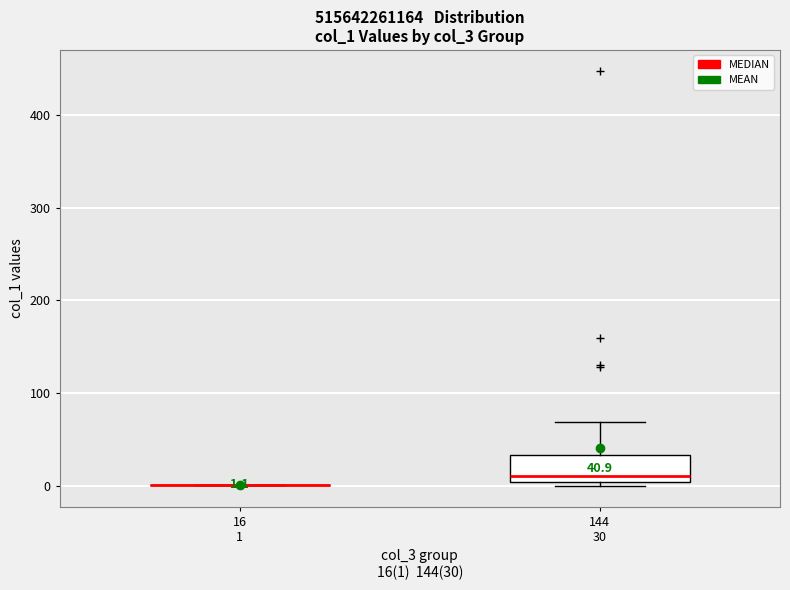

Comparing the boxes themselves (not the whiskers), which one is the tallest?

144 30